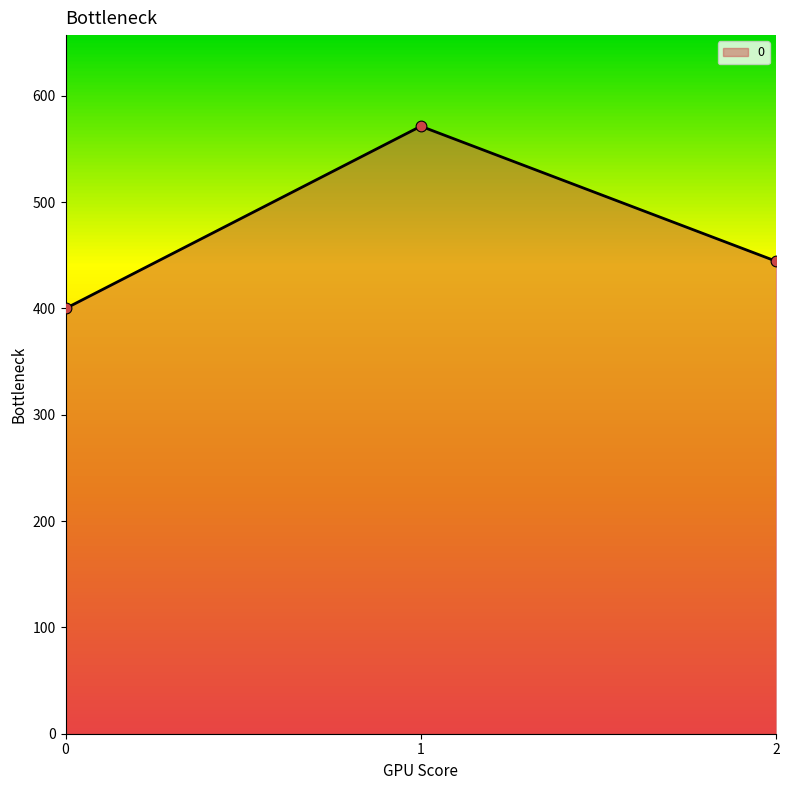

Between 0 and 1, which is larger?

1